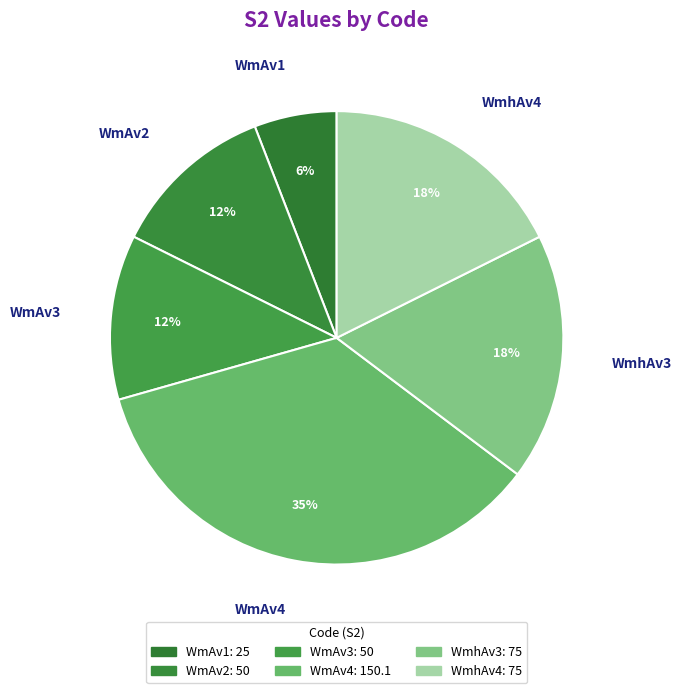

How many slices are in this pie chart?

6